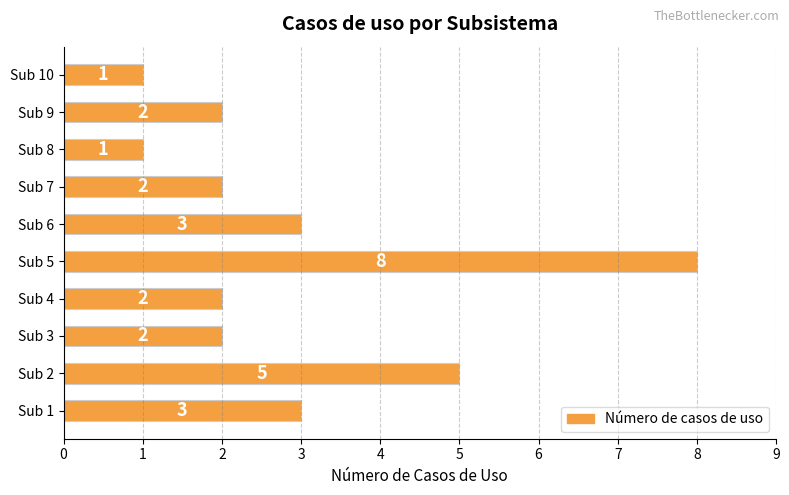

Reading top to bottom, extract all data points from this chart.

1	2	1	2	3	8	2	2	5	3